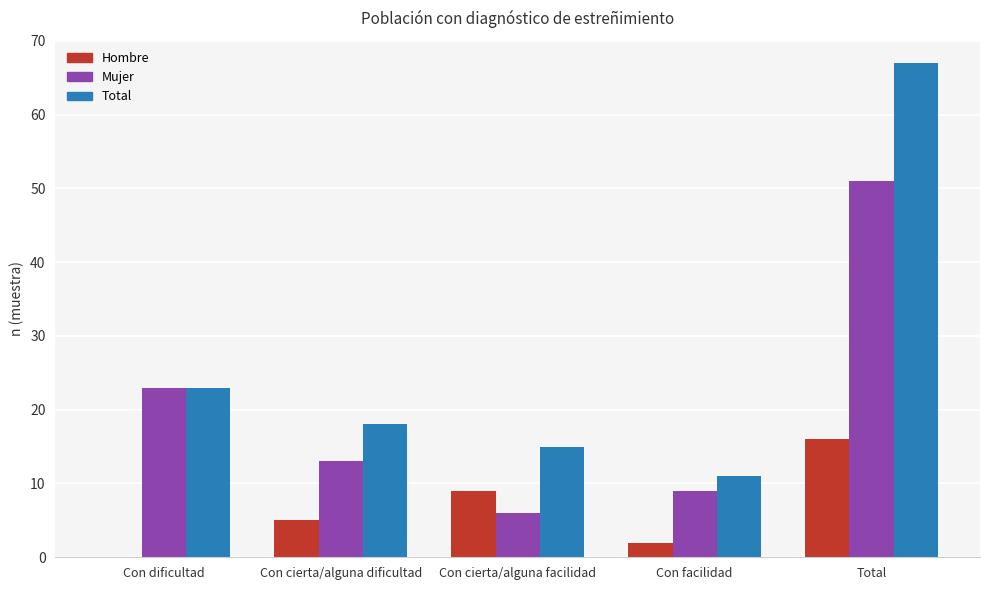

How many Hombre values are between 2 and 9?

3